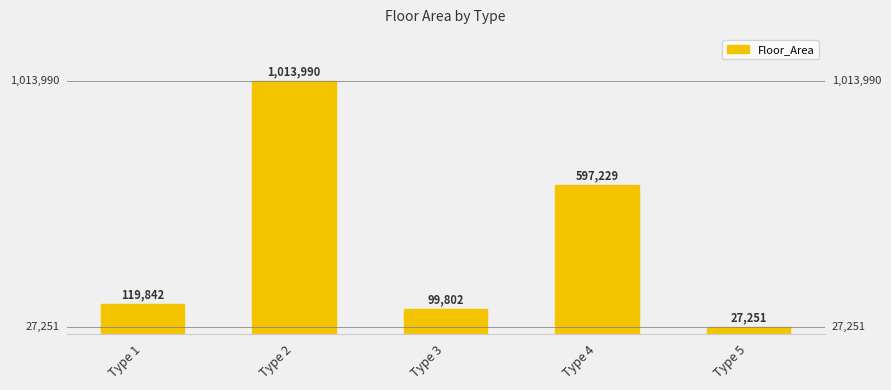

The chart shows a value of 24905 at Type 1. True or false?

False